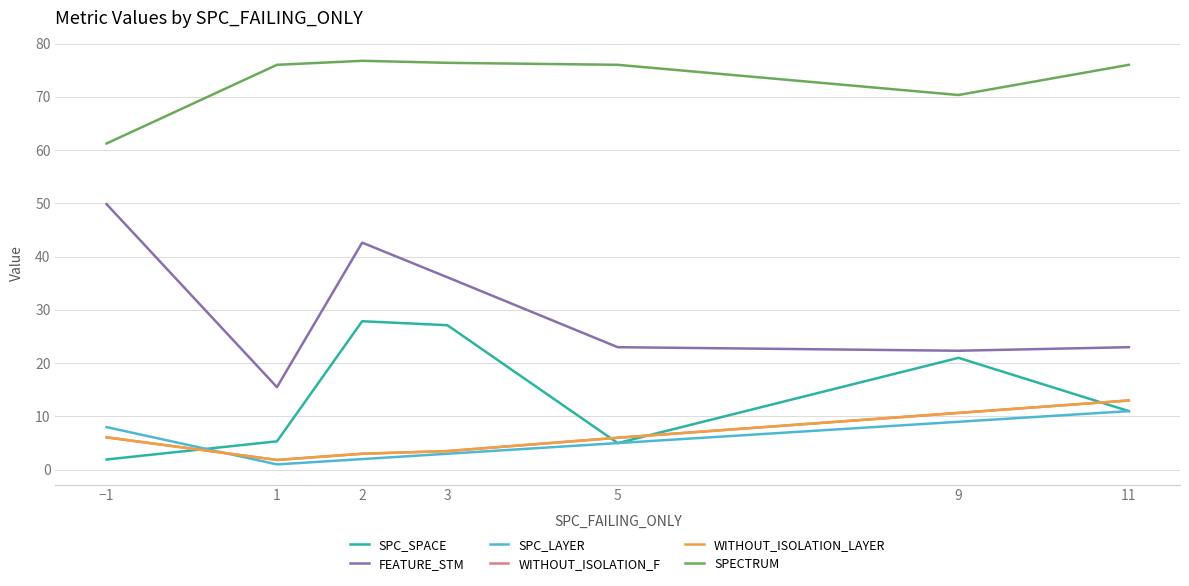

Does the chart display data point markers on the line(s)?

No